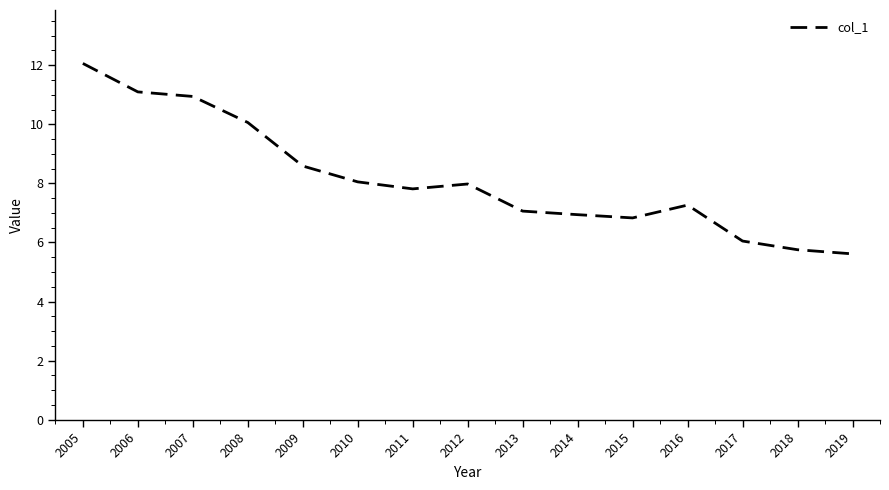

Reading left to right, what are all the values shown in this chart?

12.1	11.1	10.9	10.1	8.6	8.1	7.8	8.0	7.1	6.9	6.8	7.3	6.0	5.8	5.6